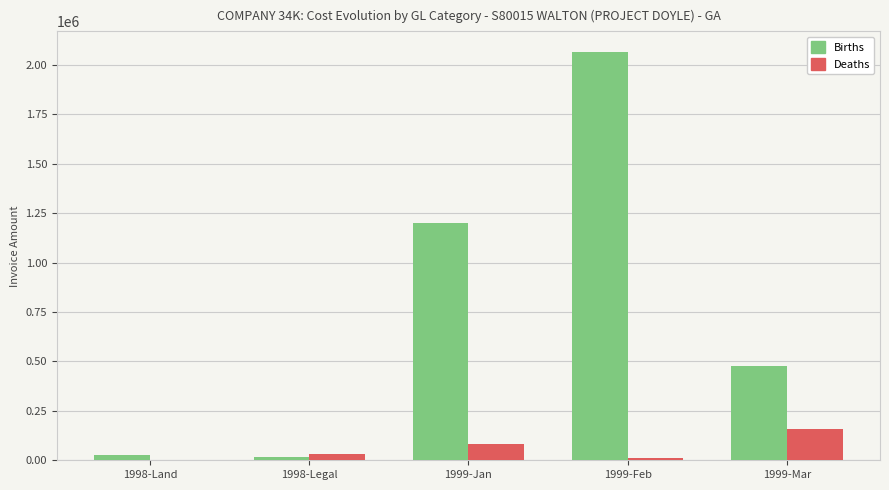

Which series has the largest range (max minus min)?

Births